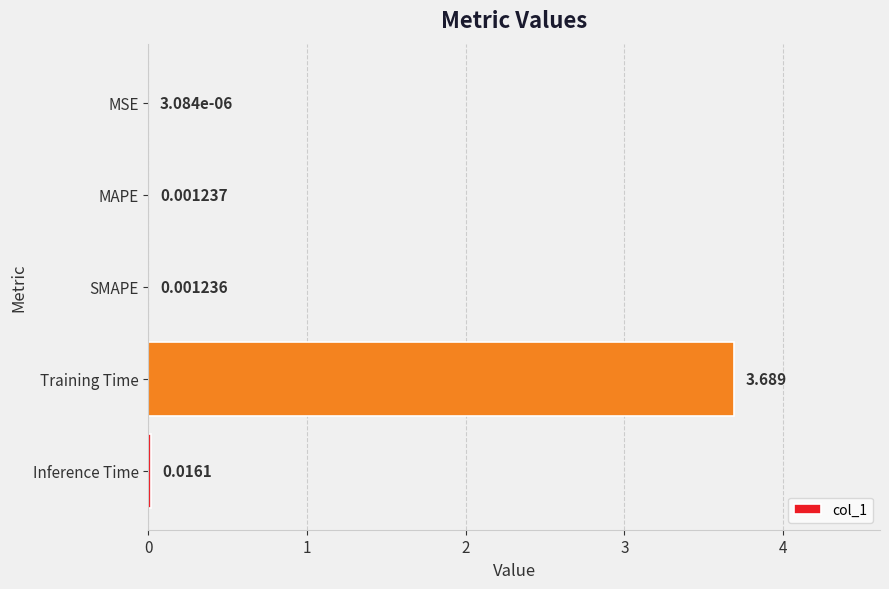

Where is the data nearest to the value 1?

Inference Time